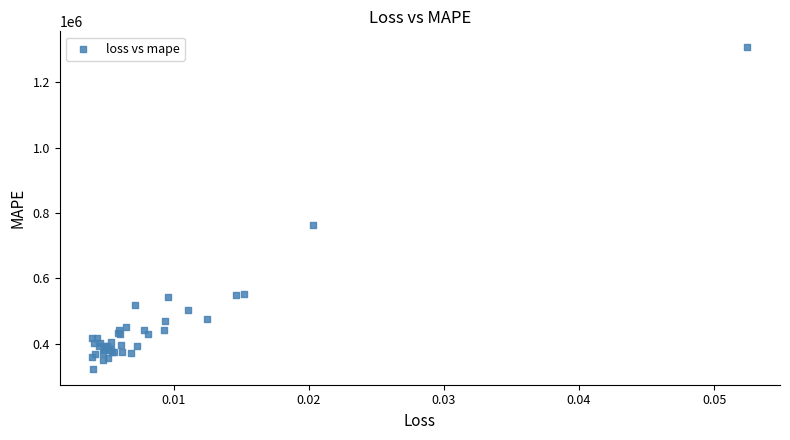

What Y value in the scatter plot is closest to 814942?

764253.9